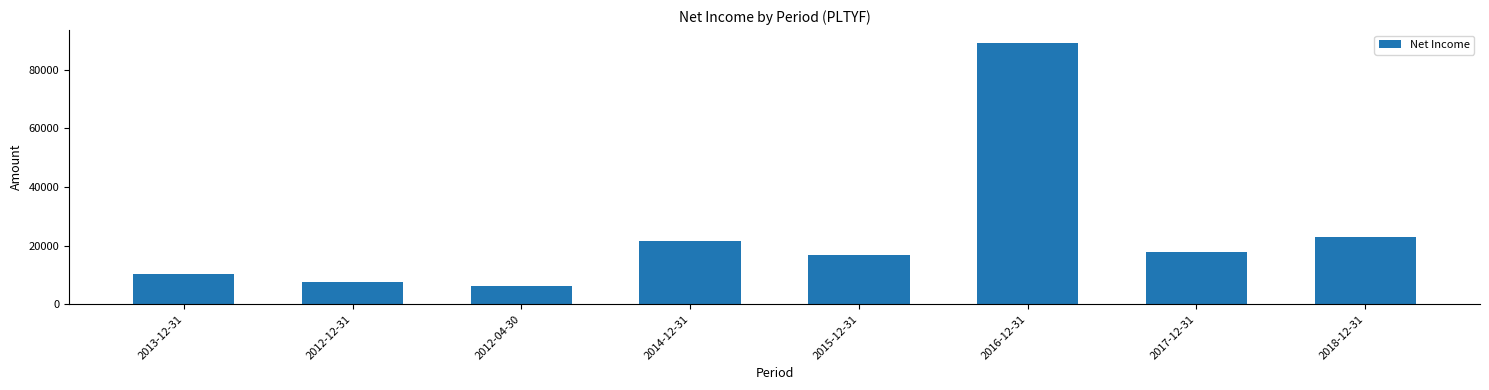

How many distinct data groups are displayed?

1